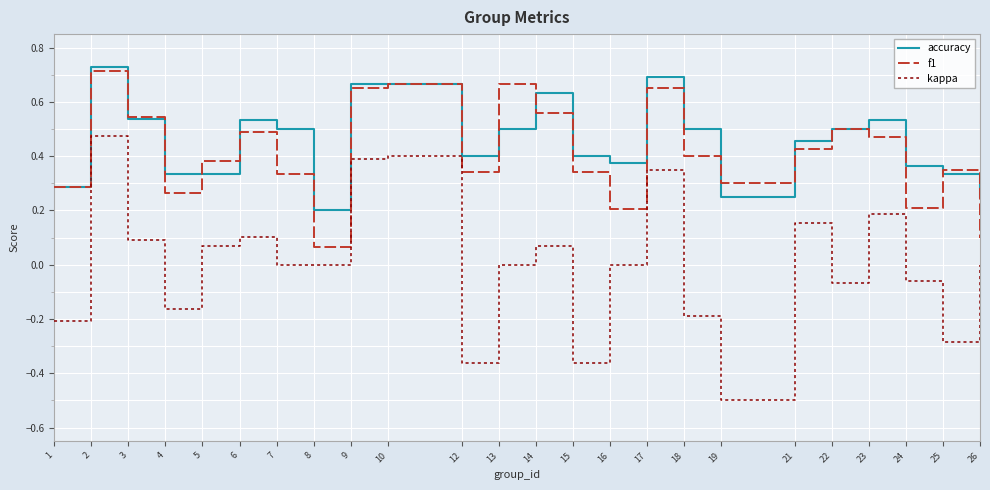

Does the chart display data point markers on the line(s)?

No